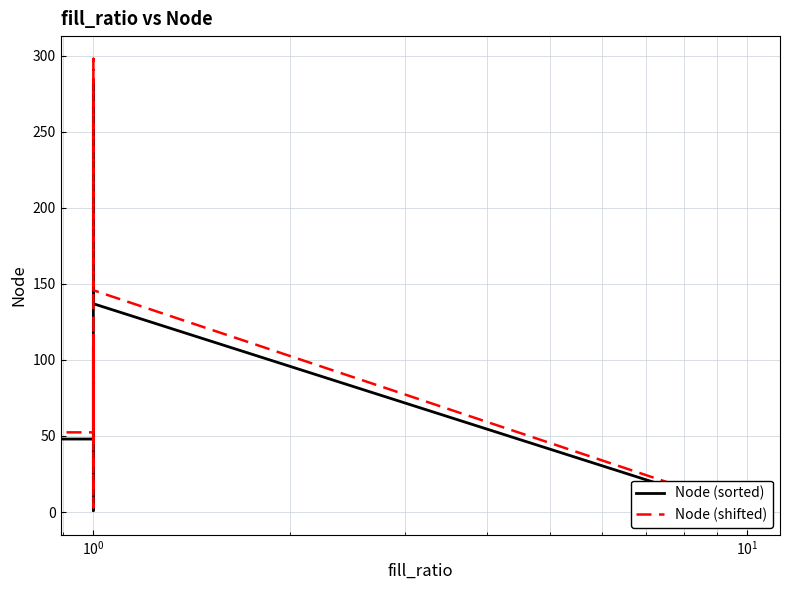

What is the difference between the second highest and second lowest values in the Node (shifted) series?

256.2